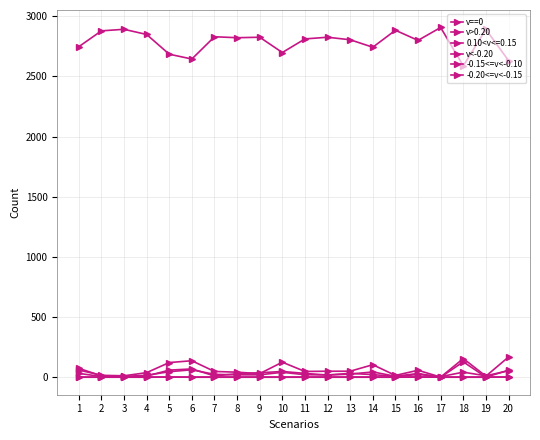

What is the average value of the v==0 series?

2787